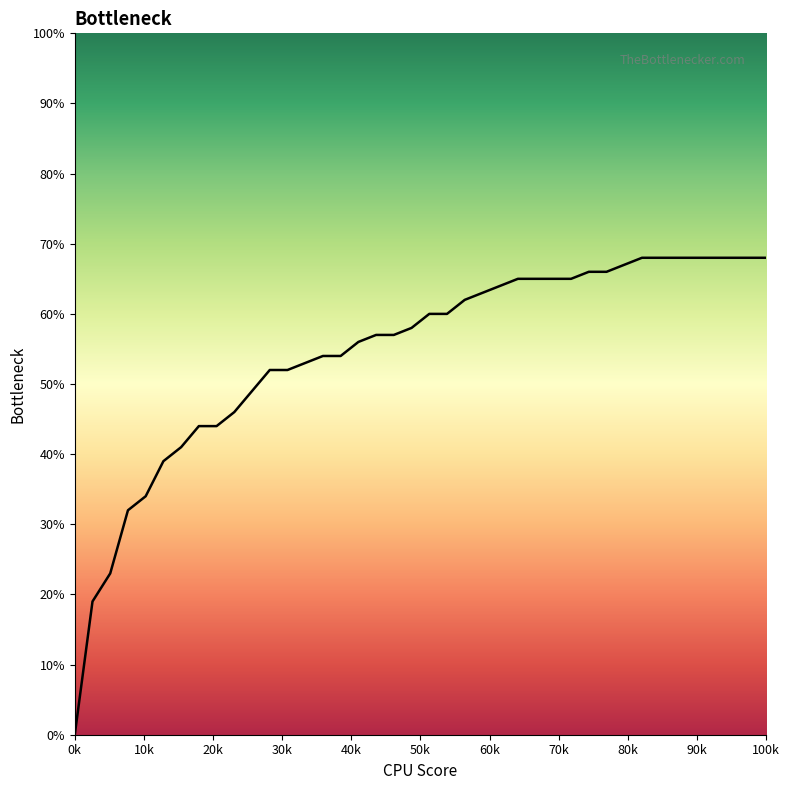

What is the sum of all values?

21.8